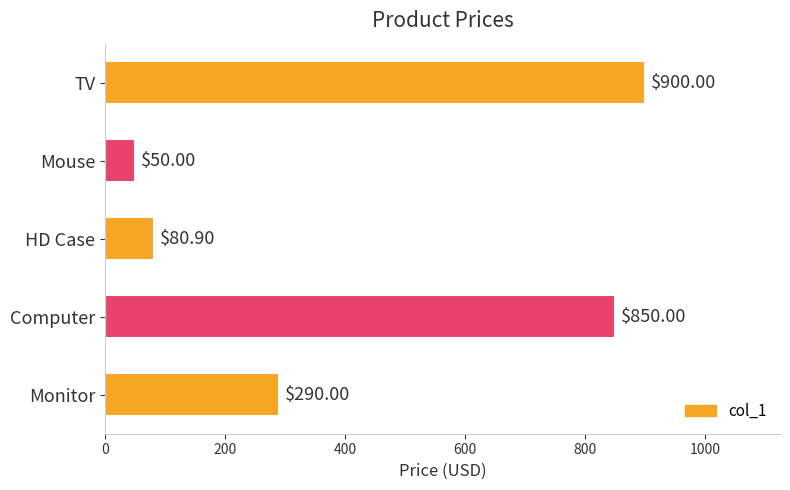

What is the smallest value displayed?

50.0